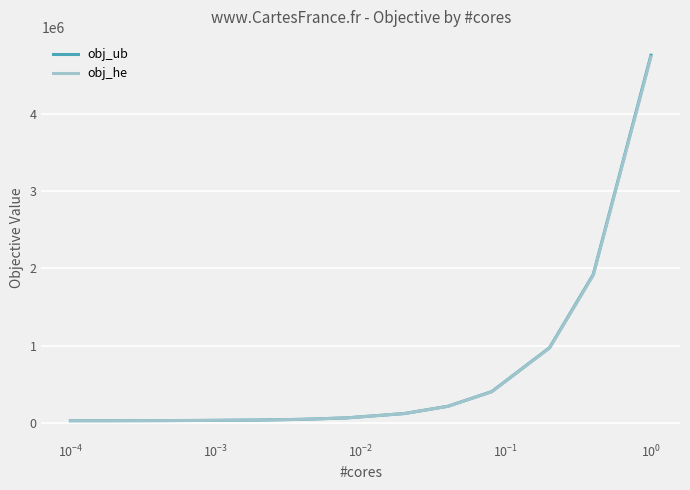

Is this an area chart (filled region under the line)?

No